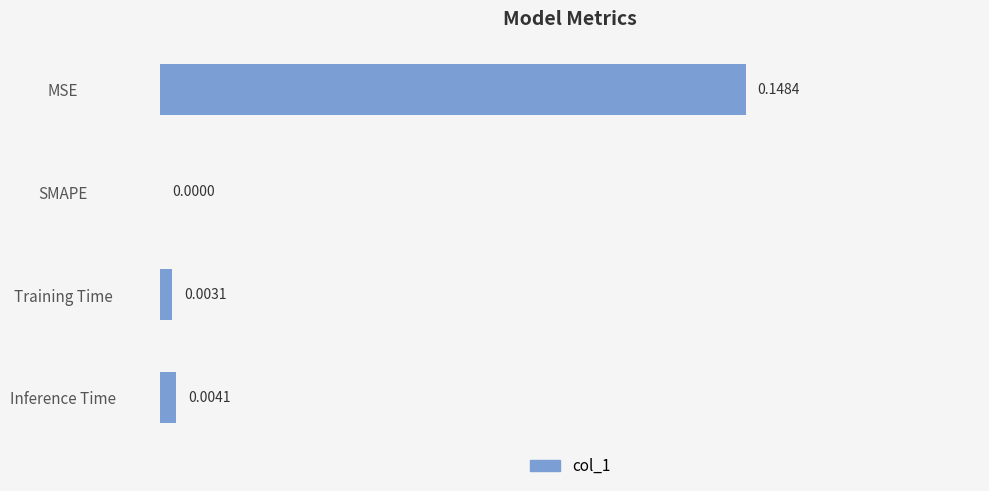

Which has a higher value, MSE or Training Time?

MSE